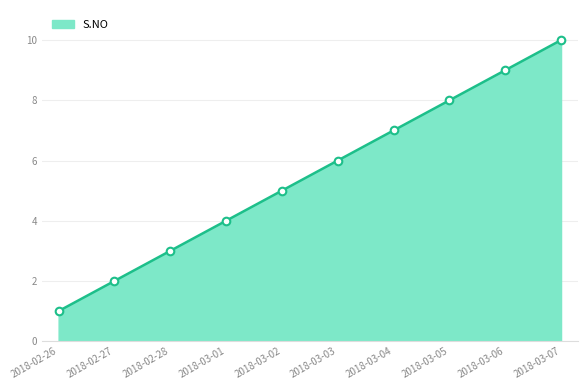

Approximately how many times larger is the value at 2018-02-26 compared to 2018-03-06?

0.1